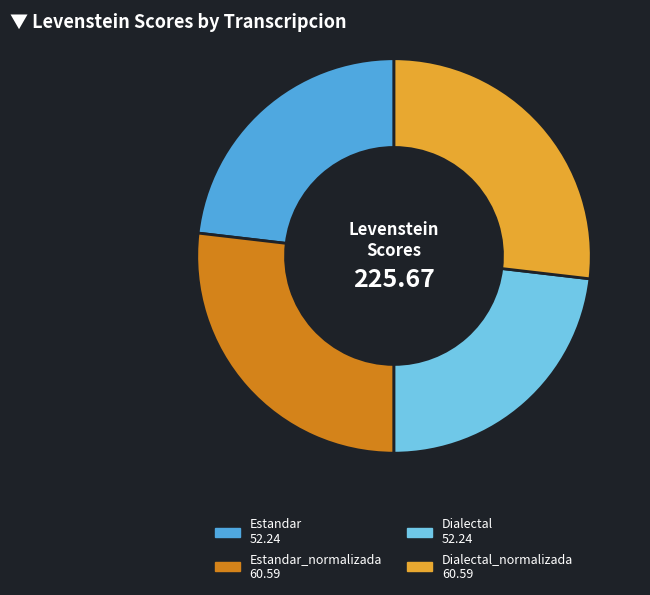

Does any single category account for the majority?

No